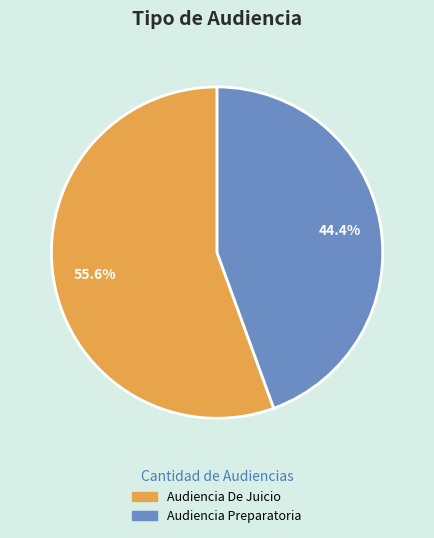

Between Audiencia De Juicio and Audiencia Preparatoria, which is larger?

Audiencia De Juicio